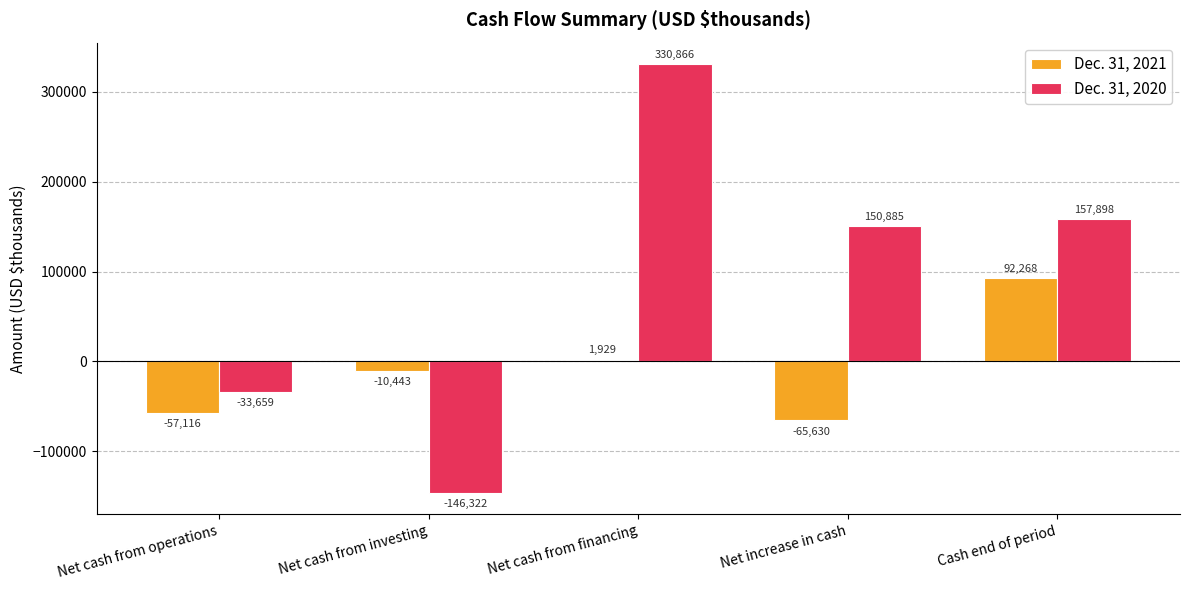

What position from the right is Cash end of period?

1